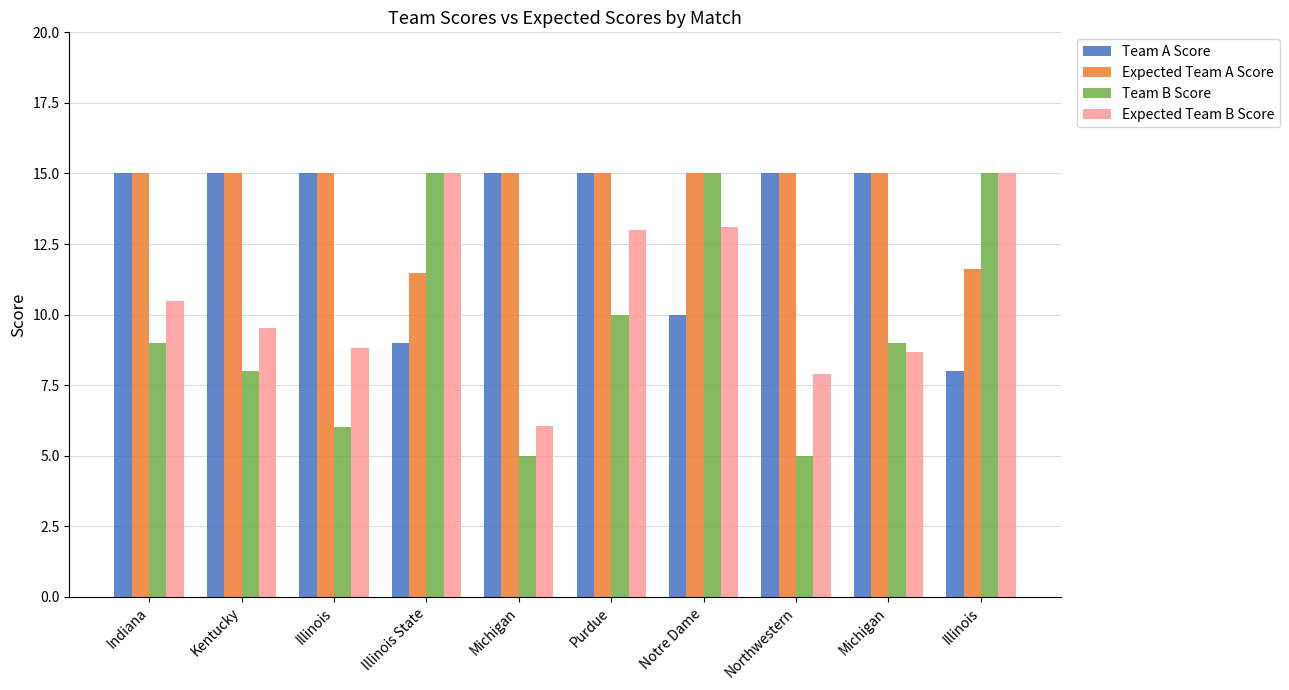

What are all the series names shown in the legend?

Team A Score, Expected Team A Score, Team B Score, Expected Team B Score